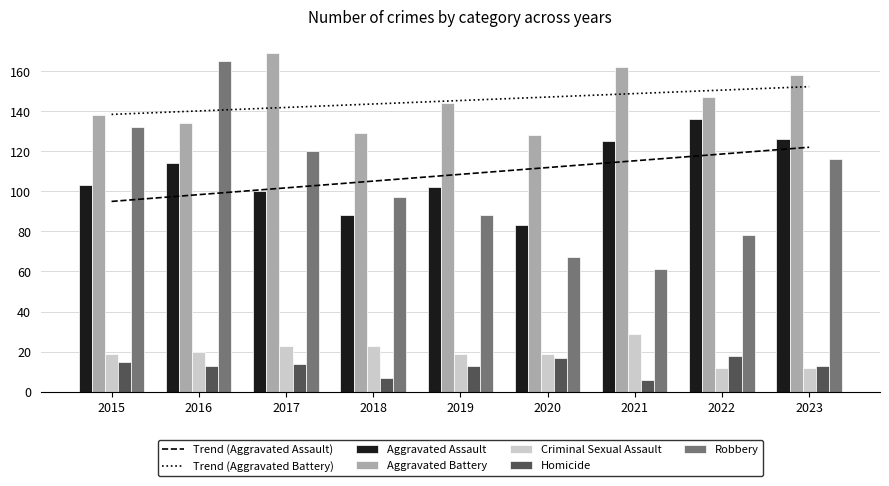

Is the value of Aggravated Battery at 2022 greater than the value of Criminal Sexual Assault at 2020?

Yes